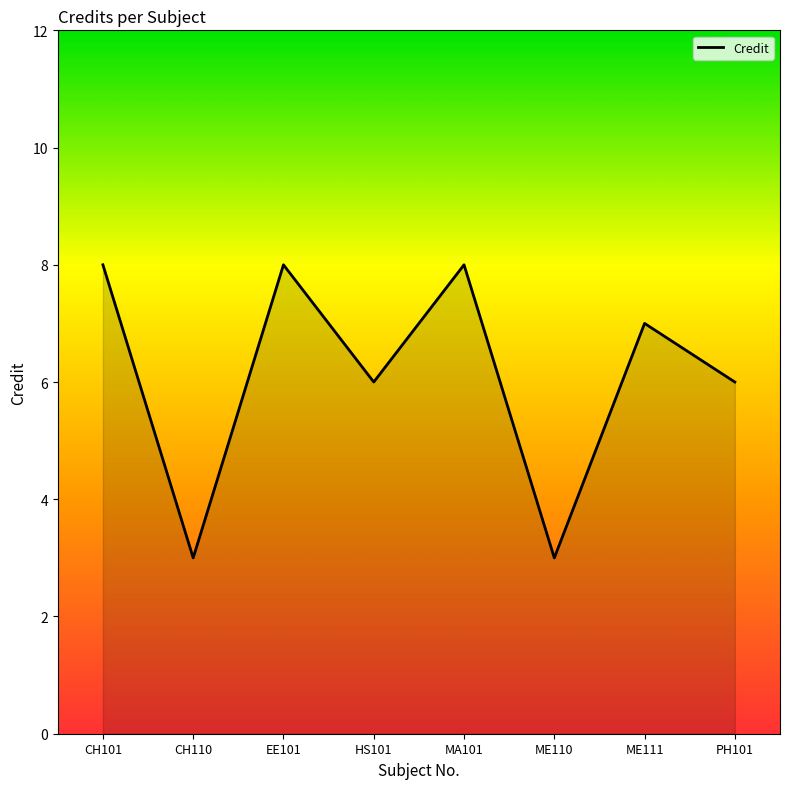

The value at HS101 is 11. True or false?

False